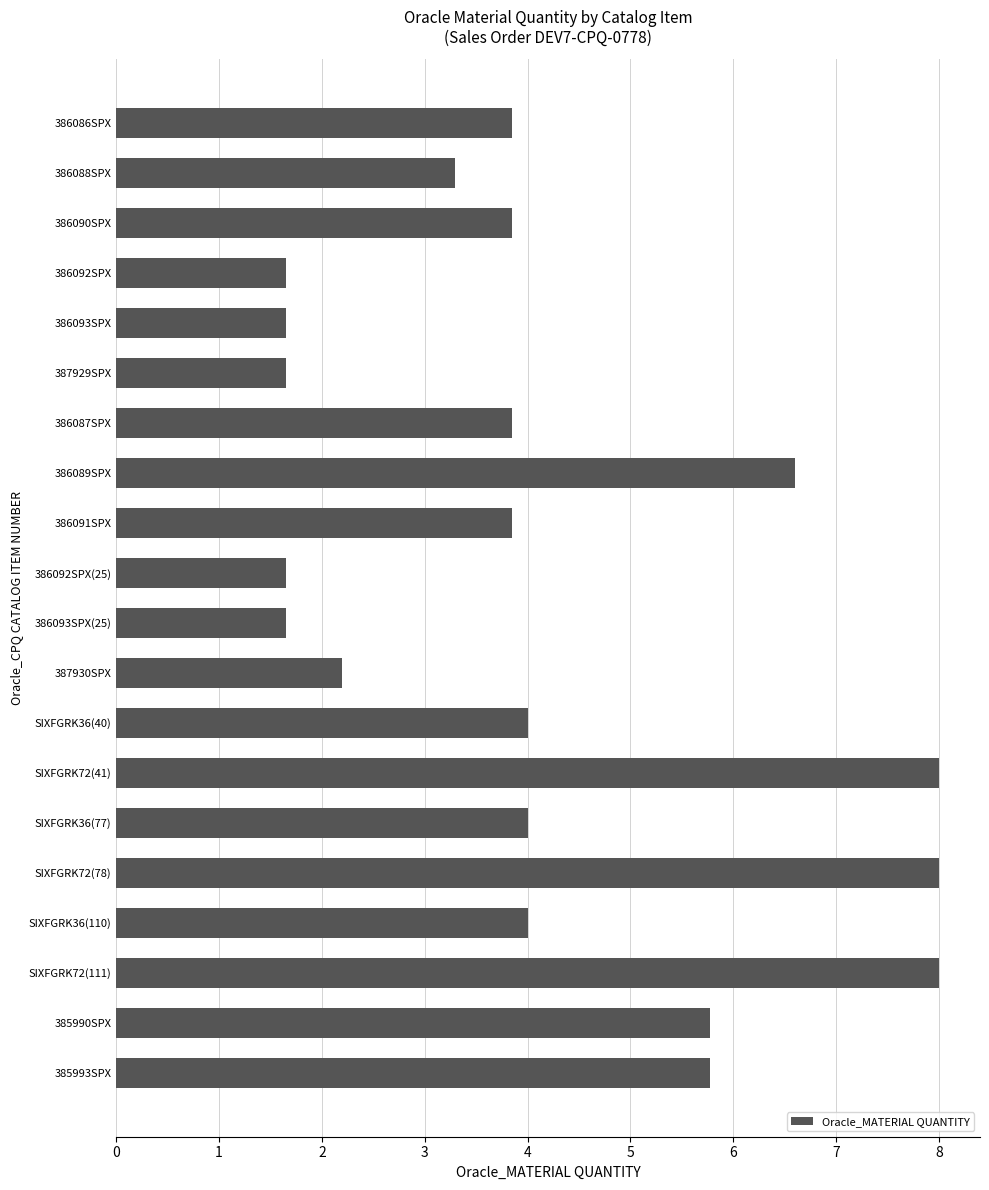

How many bars are there in total?

20